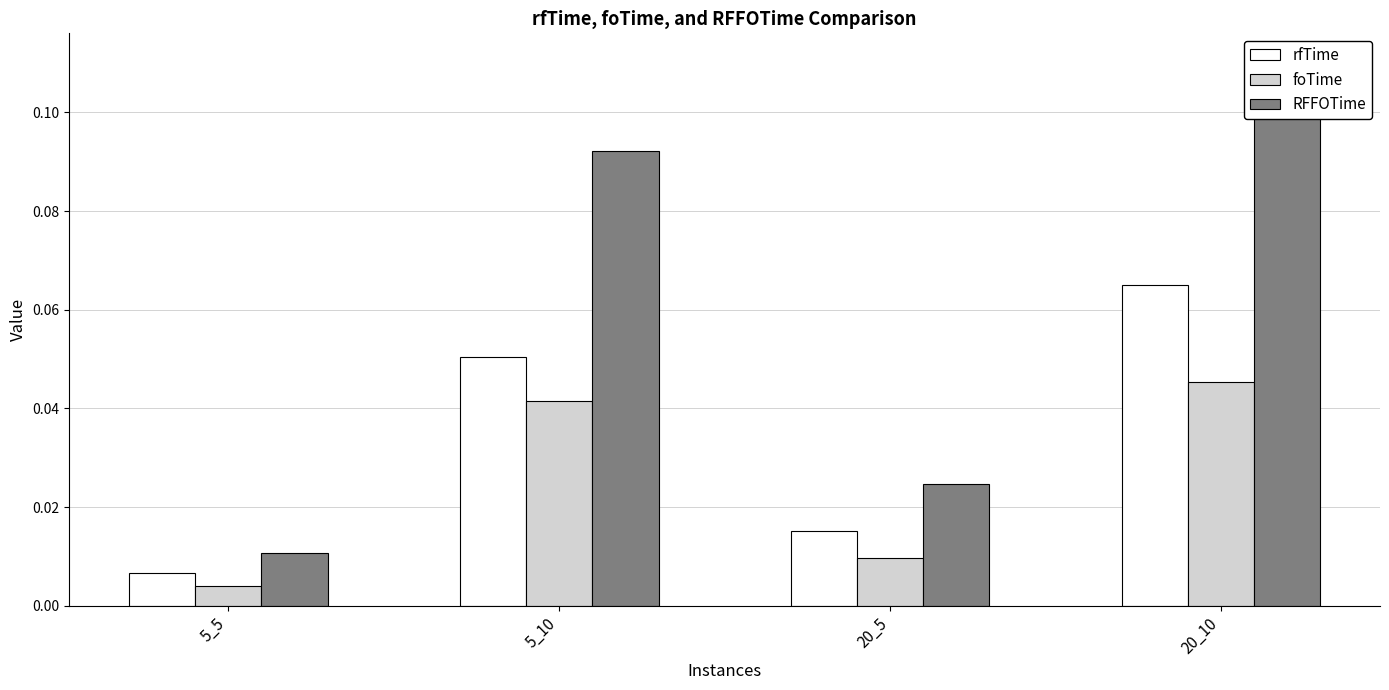

Which series has the largest range (max minus min)?

RFFOTime